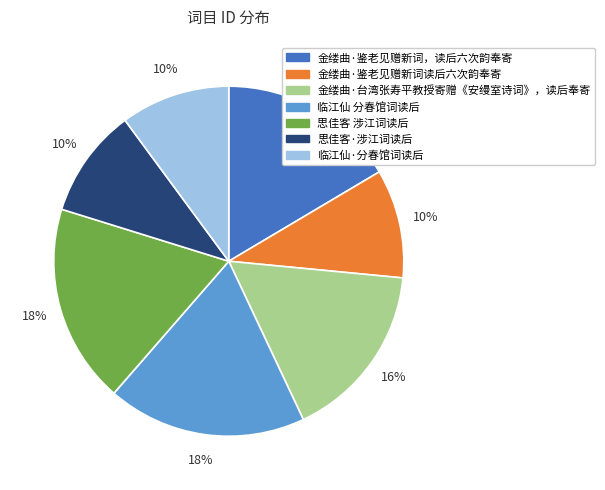

Does 临江仙 分春馆词读后 represent more than half of the total?

No